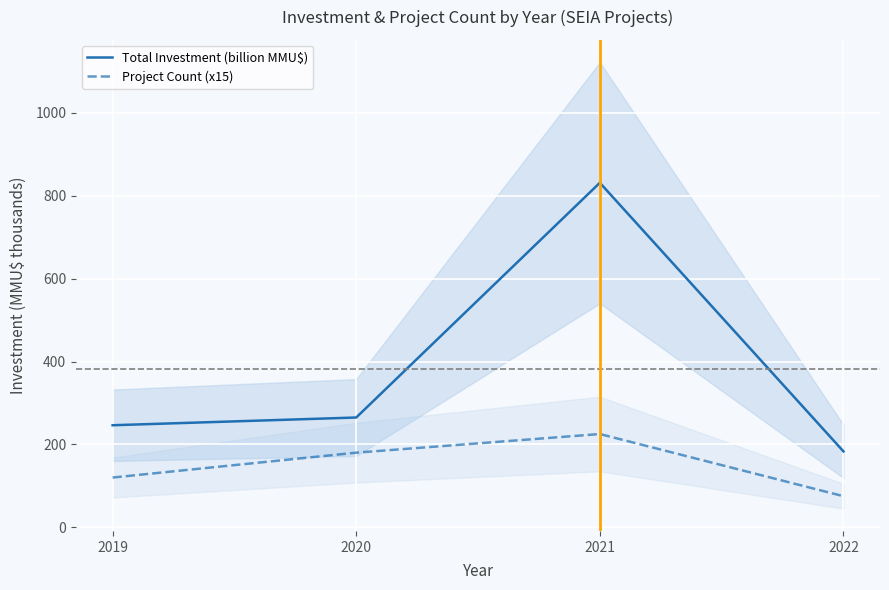

What is the total value across all series at 2019?

366.2